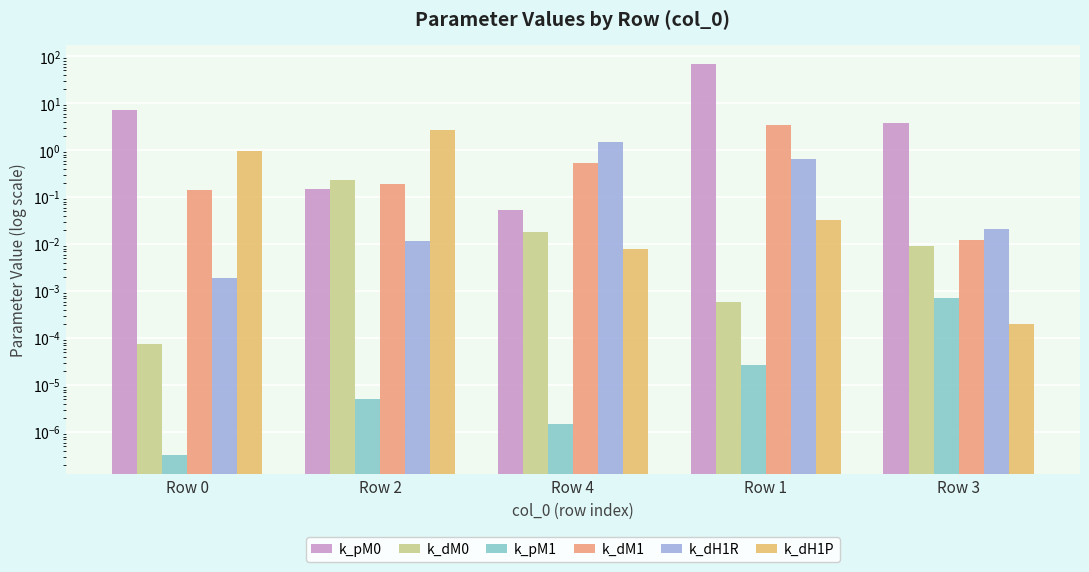

At which label does k_dH1P reach its minimum?

Row 3